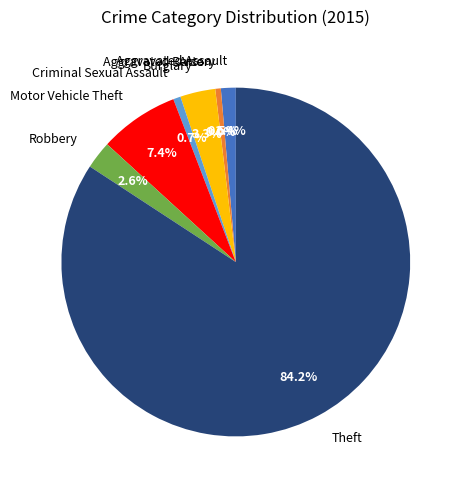

Count the number of slices in the pie.

8